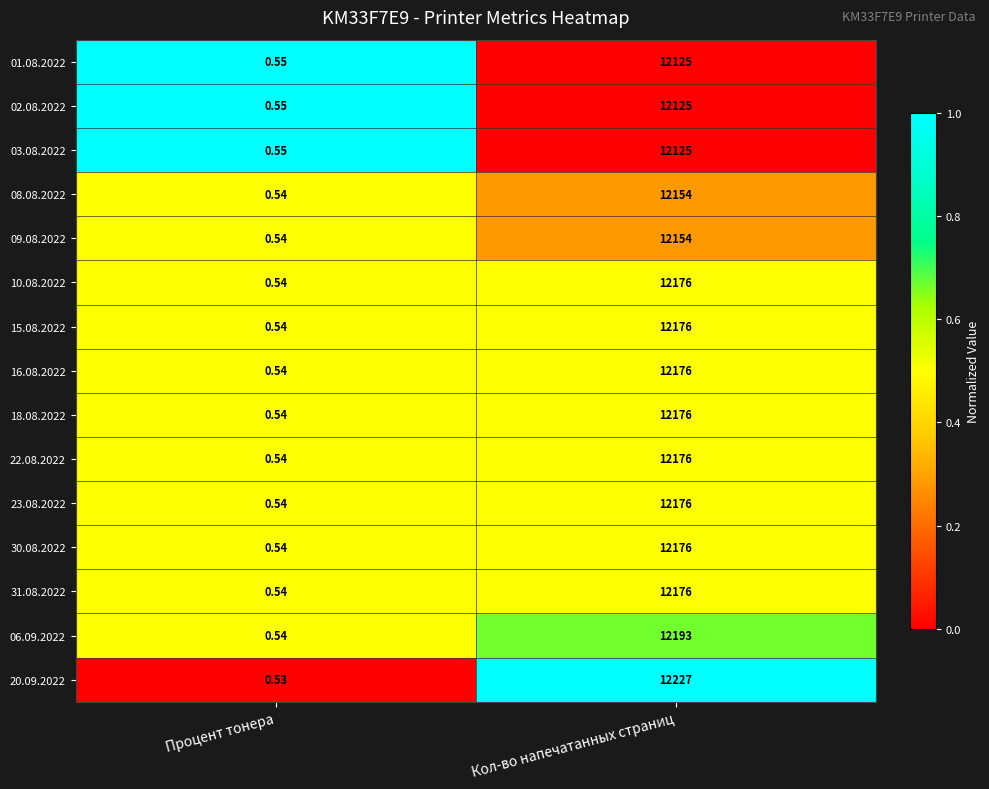

List the labels in order of 15.08.2022 value, smallest first.

Процент тонера, Кол-во напечатанных страниц